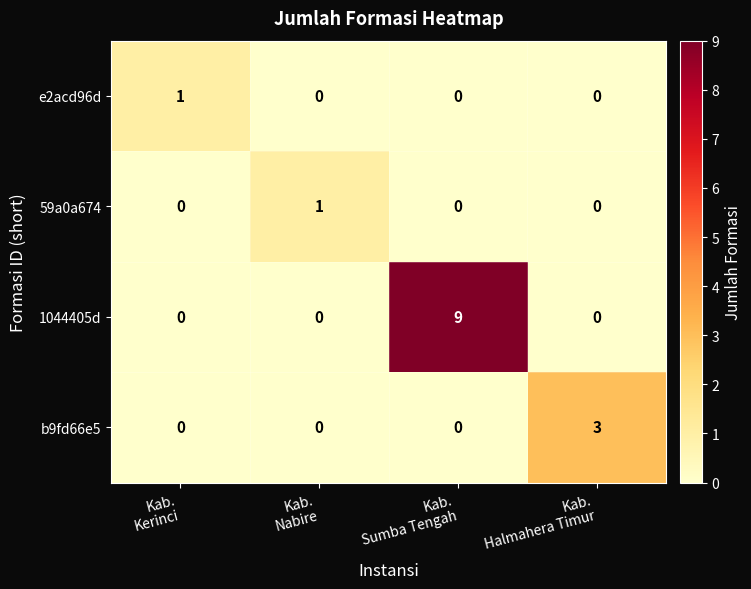

How many categories are shown in the chart?

4